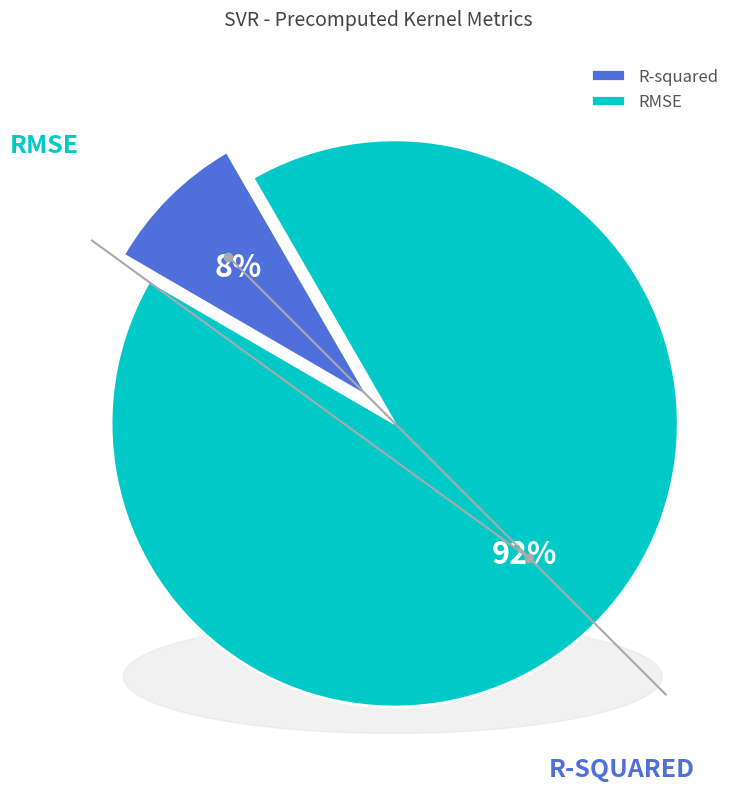

Is there a majority slice in this chart?

Yes